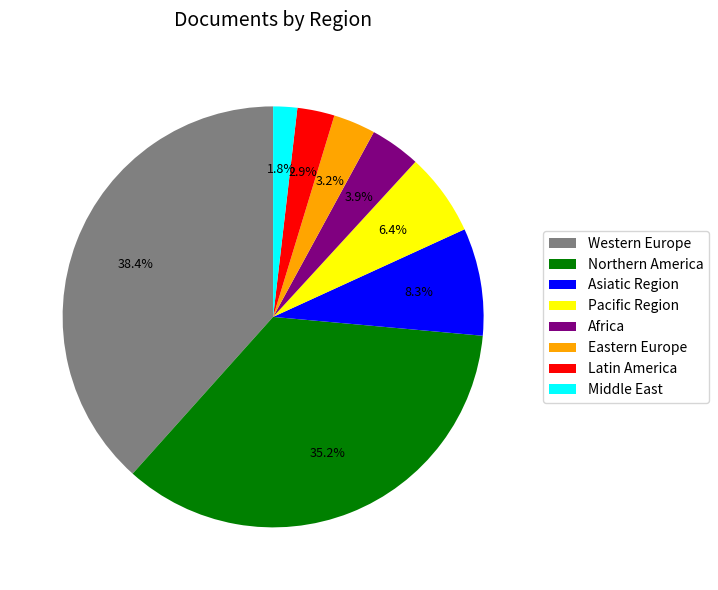

Which has a higher value, Middle East or Pacific Region?

Pacific Region